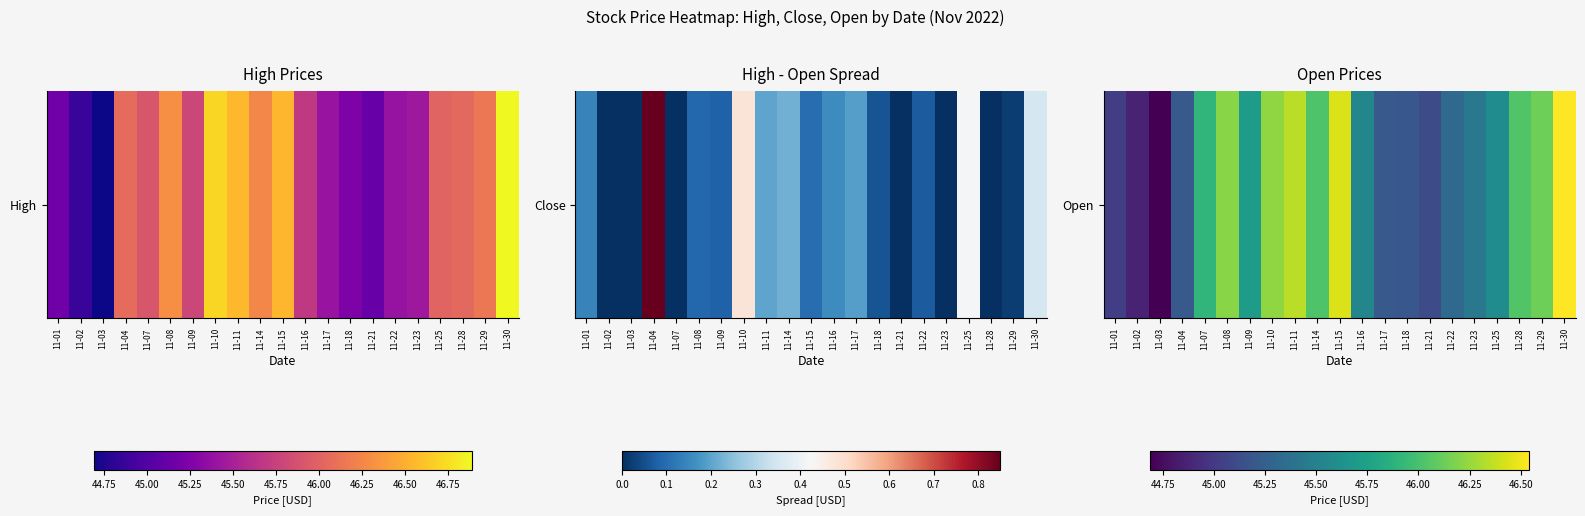

Which category has the lowest value across all series?

11-03